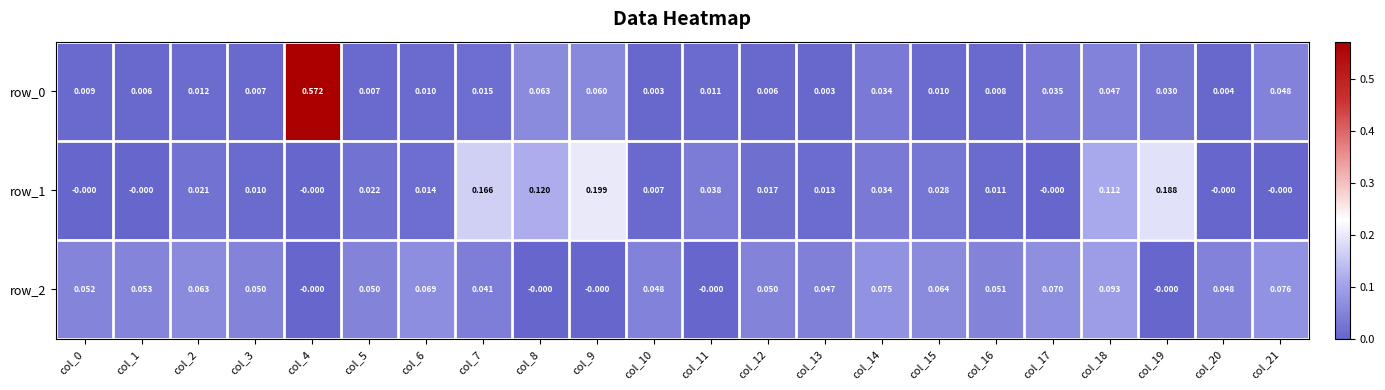

What is the sum of all row_2 values?

1.0